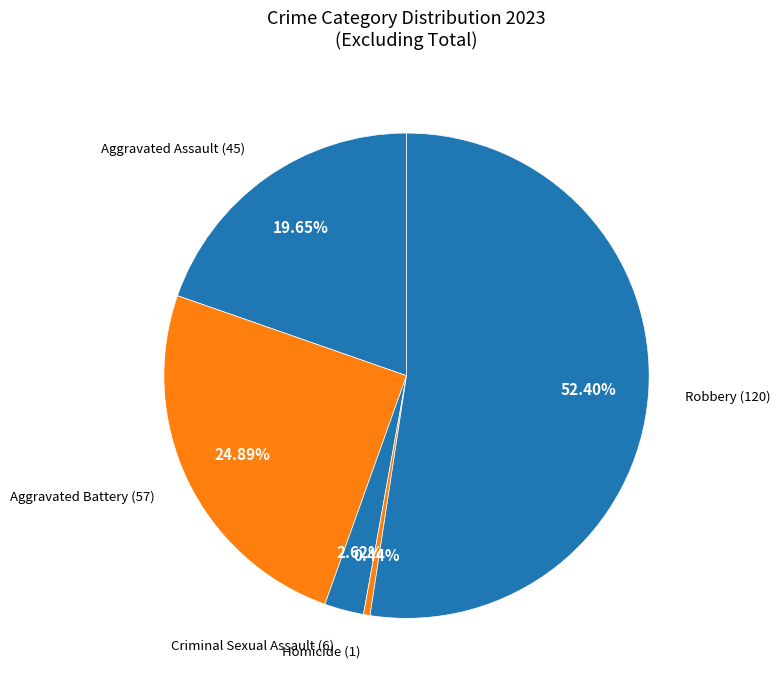

How many segments does this pie chart have?

5